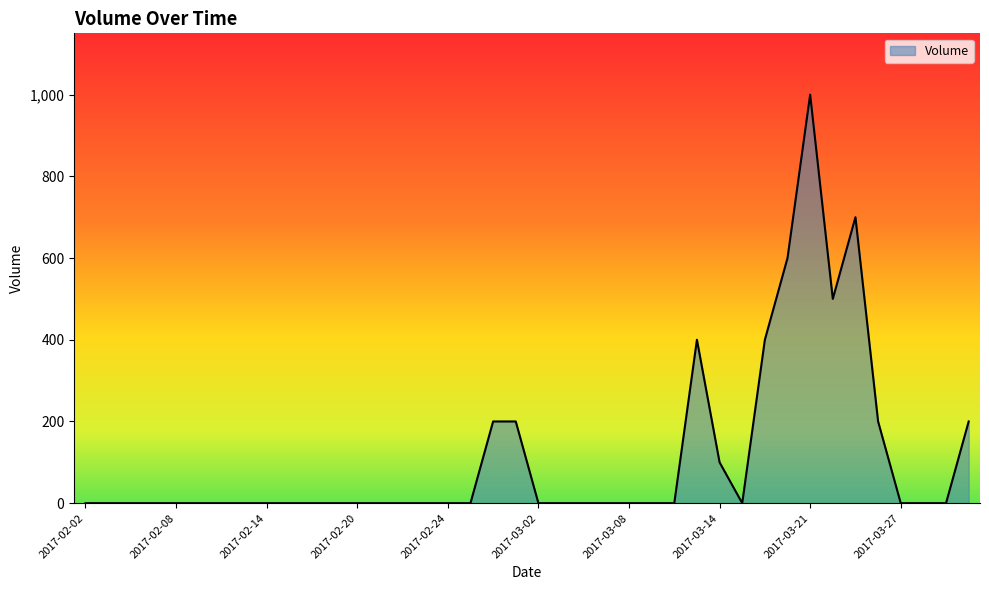

How many lines are shown in the chart?

1